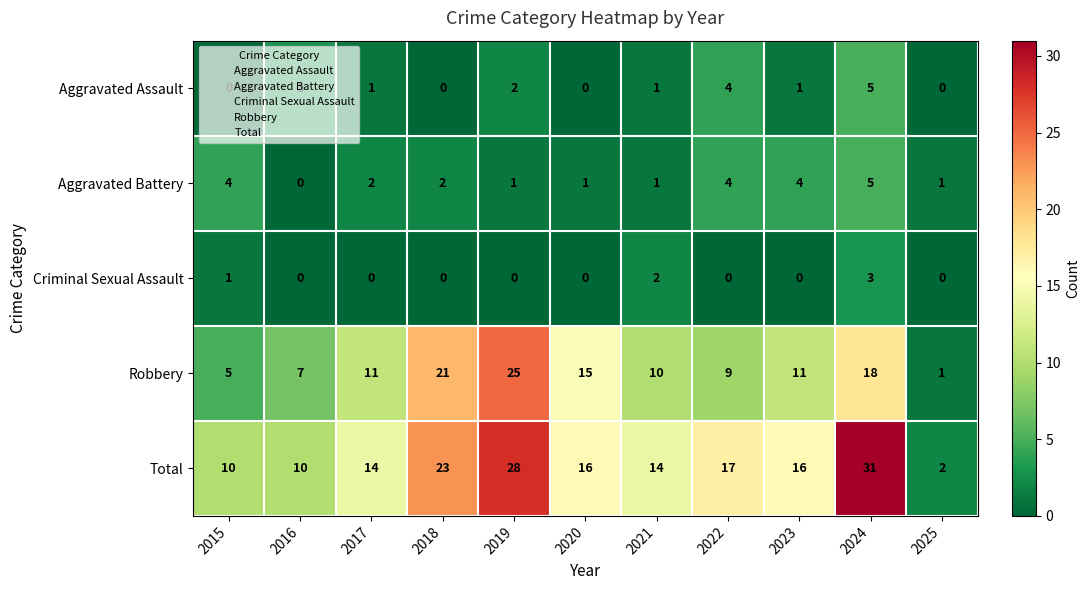

Is it true that Robbery equals 1 at 2025?

True